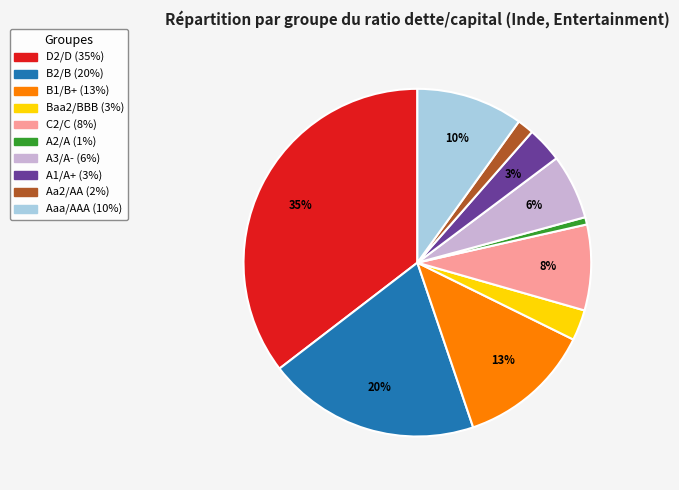

To the nearest percent, what is the average slice percentage?

10%